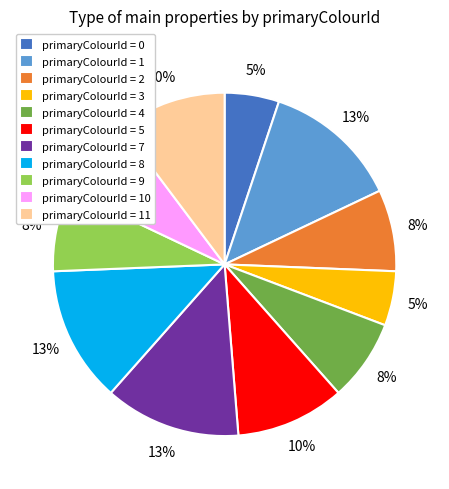

Is the sum of primaryColourId = 11 and primaryColourId = 0 greater than half?

No